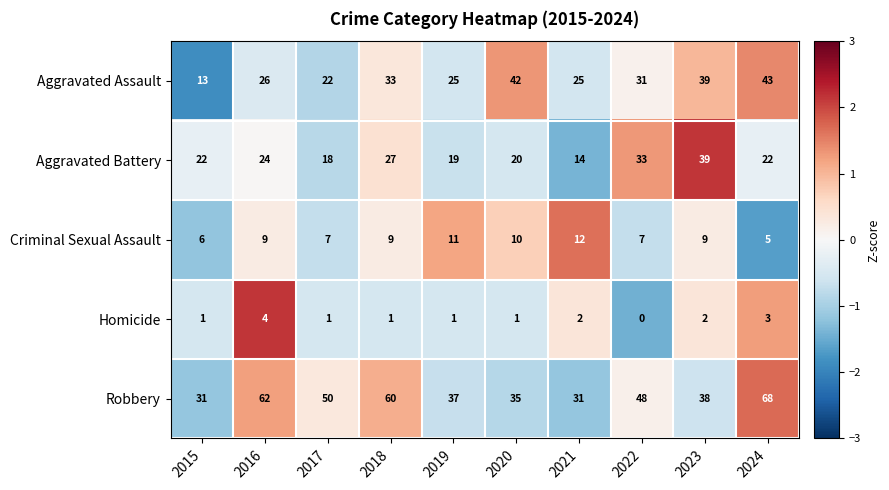

Which series changed the most between 2016 and 2017?

Robbery